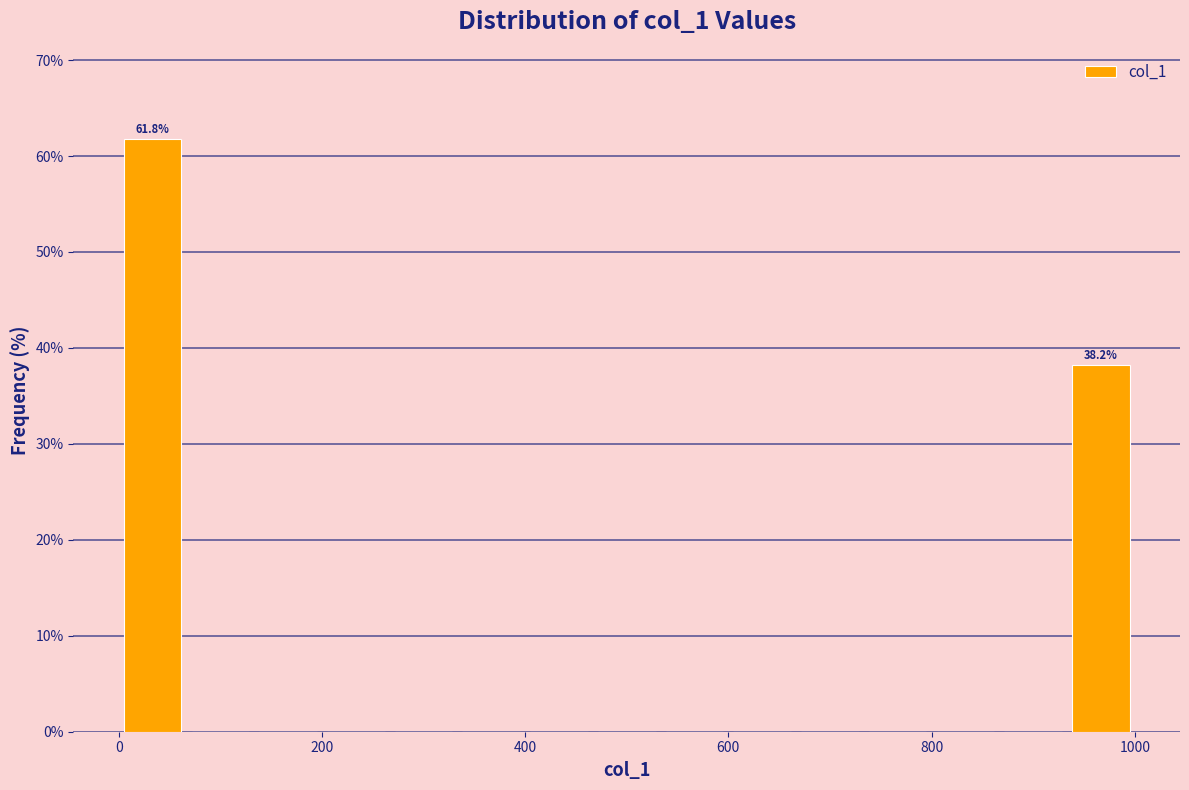

Read against the x-axis, roughly where is the centre of the tallest bar?

40